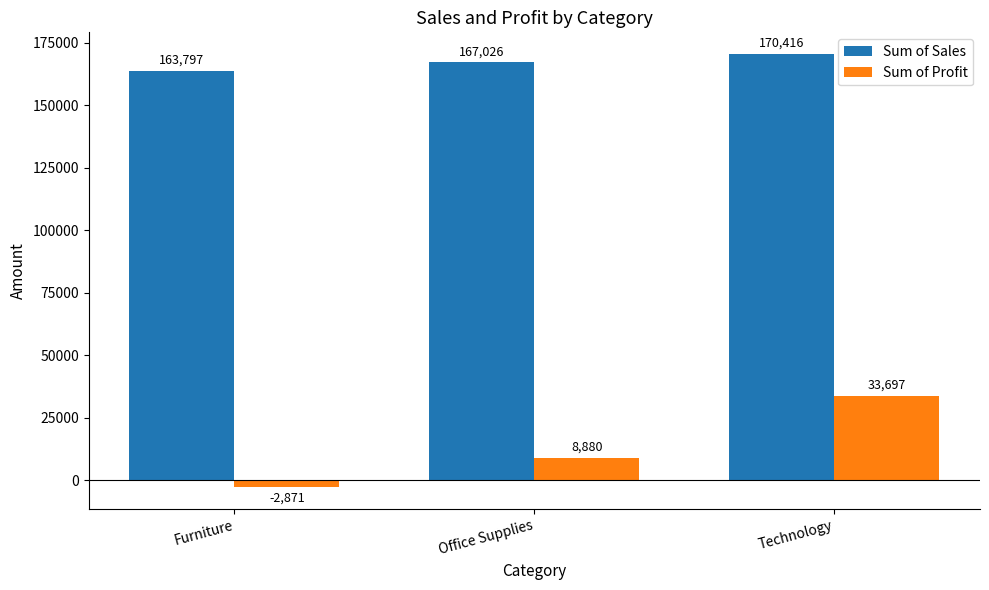

What is the highest value of the Sum of Sales series?

170416.3